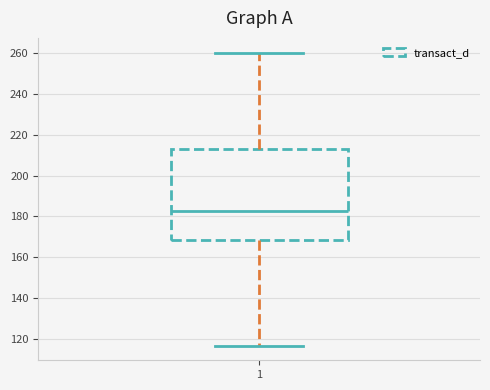

Read this box plot against the y-axis: the position of the median line, the range covered by the box, and the ends of both whiskers. The values are not printed on the chart, so give them approximately, as read against the axis.

median 182, box 168 to 212, whiskers 116 to 260